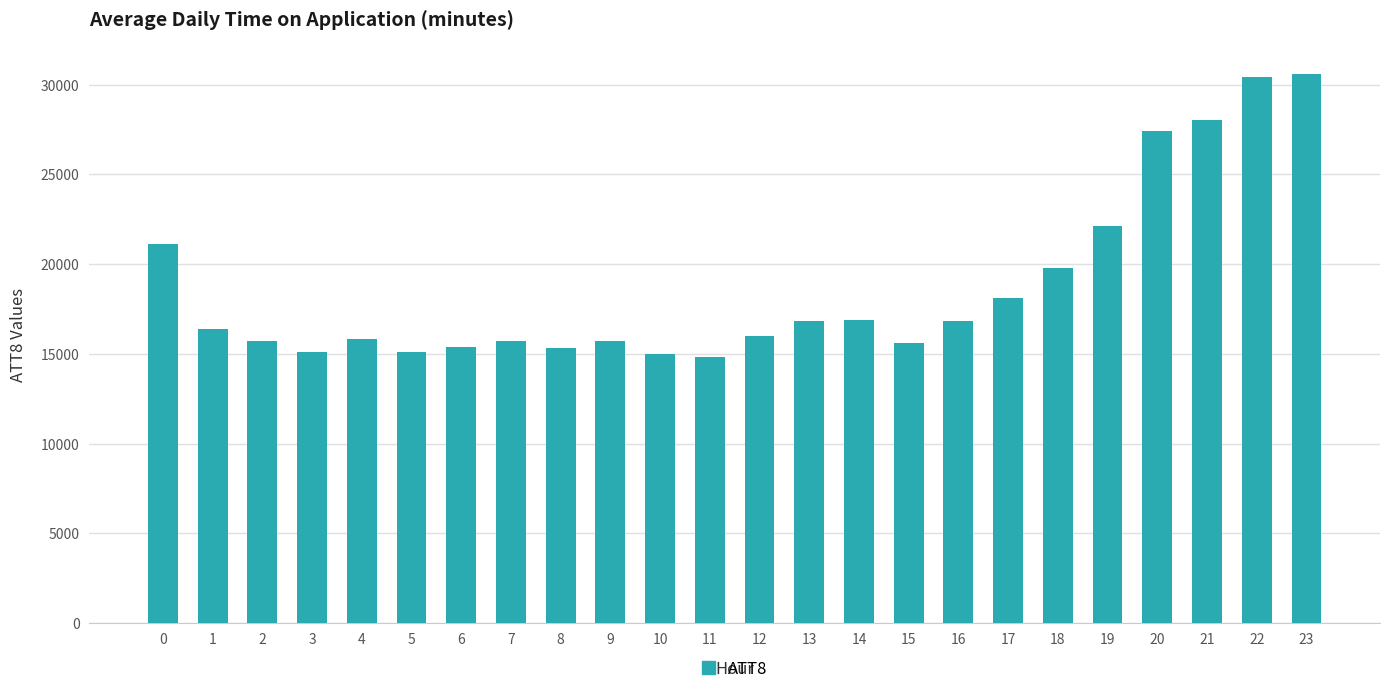

What is the sum of all values?

449600